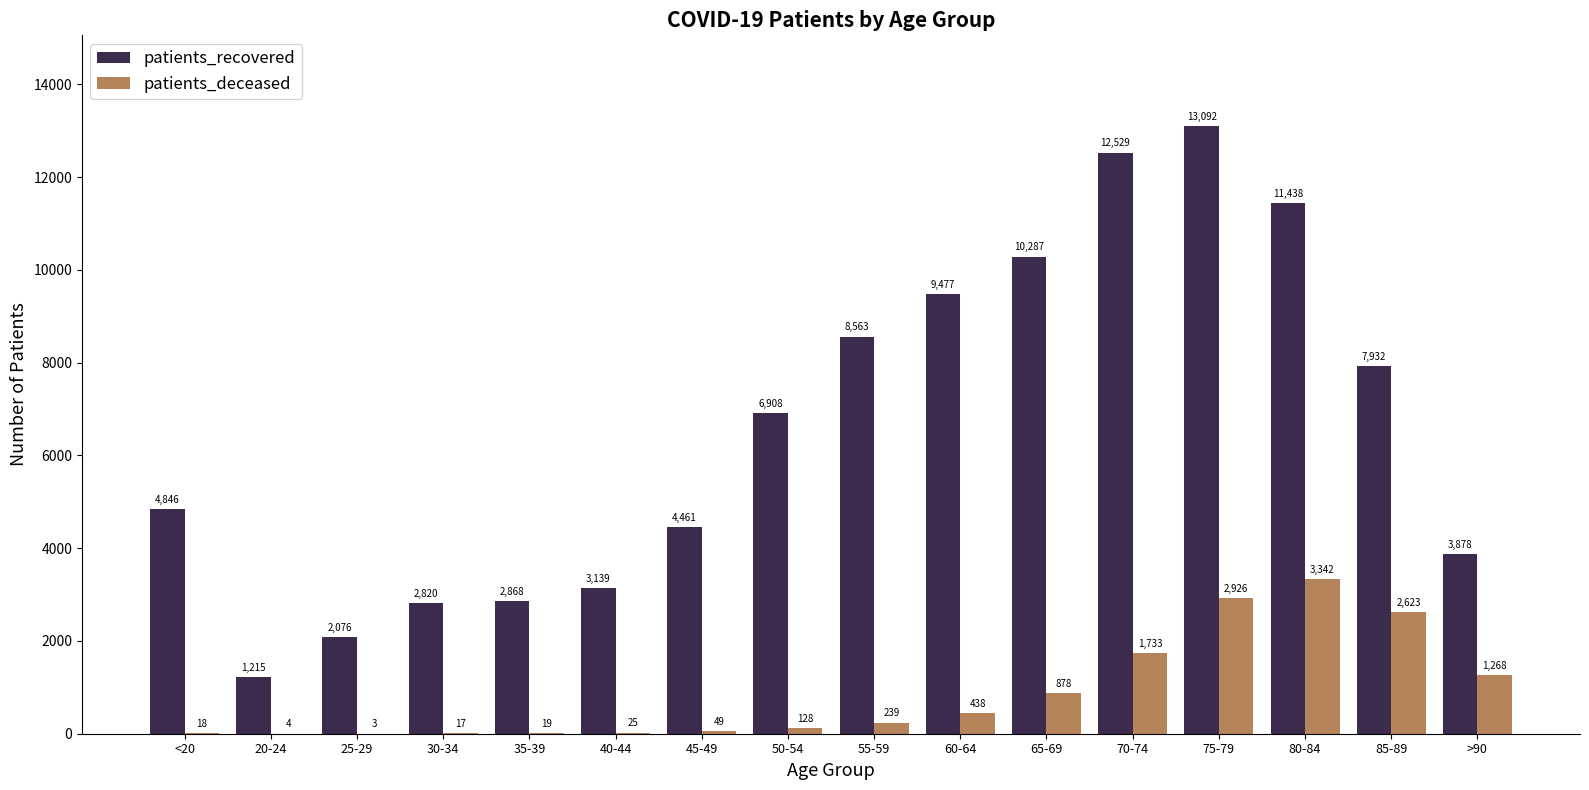

What is the sum of the patients_recovered values at 30-34 and 85-89?

10752